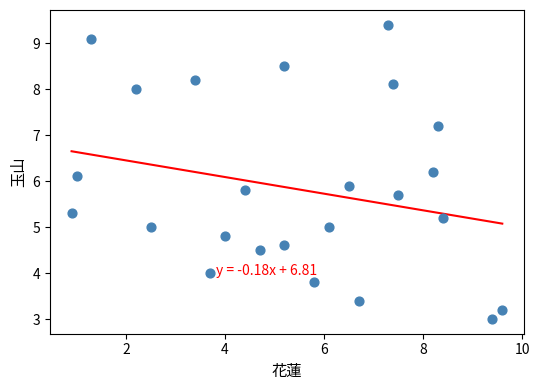

What is the range of Y values (max minus min)?

6.4